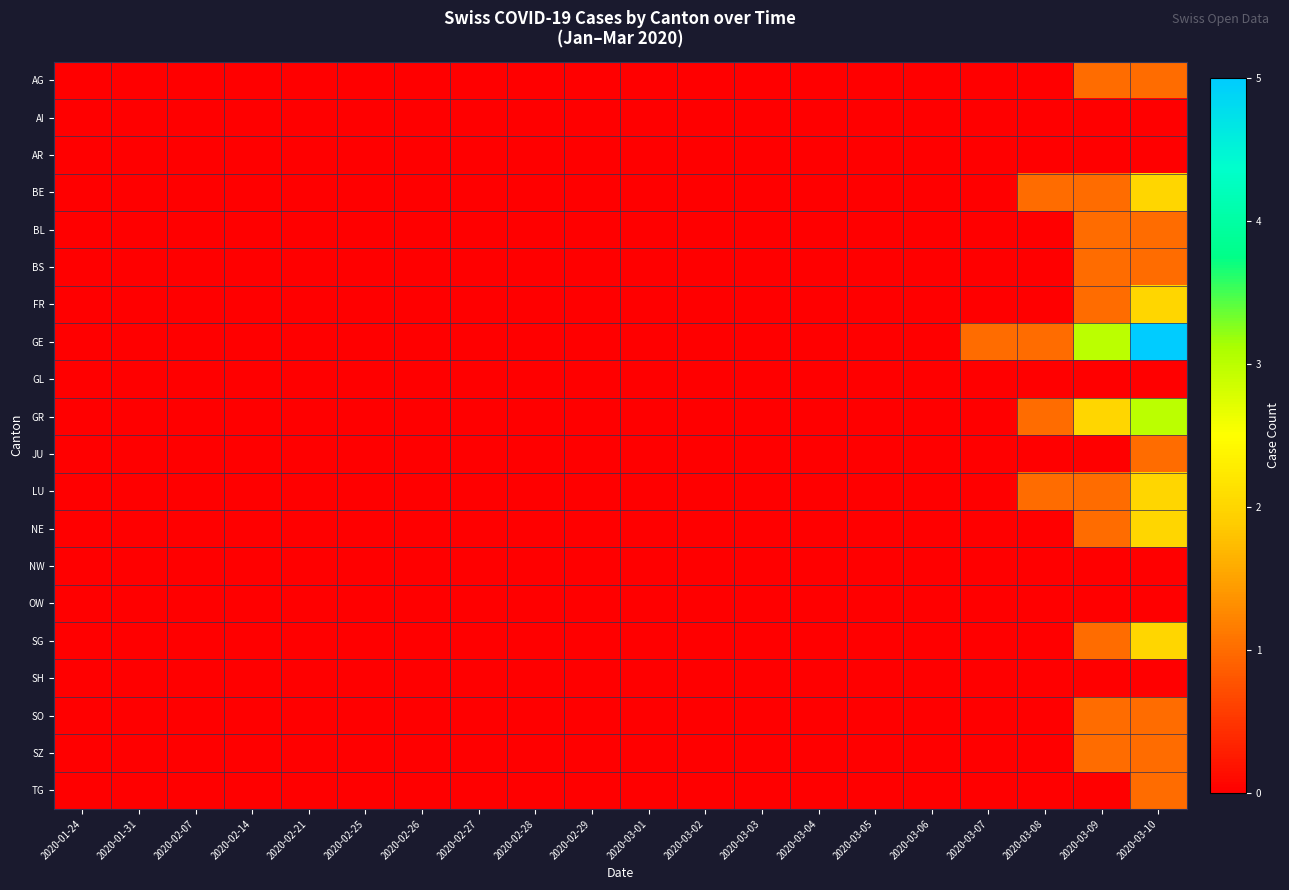

Count the number of data series in this chart.

20